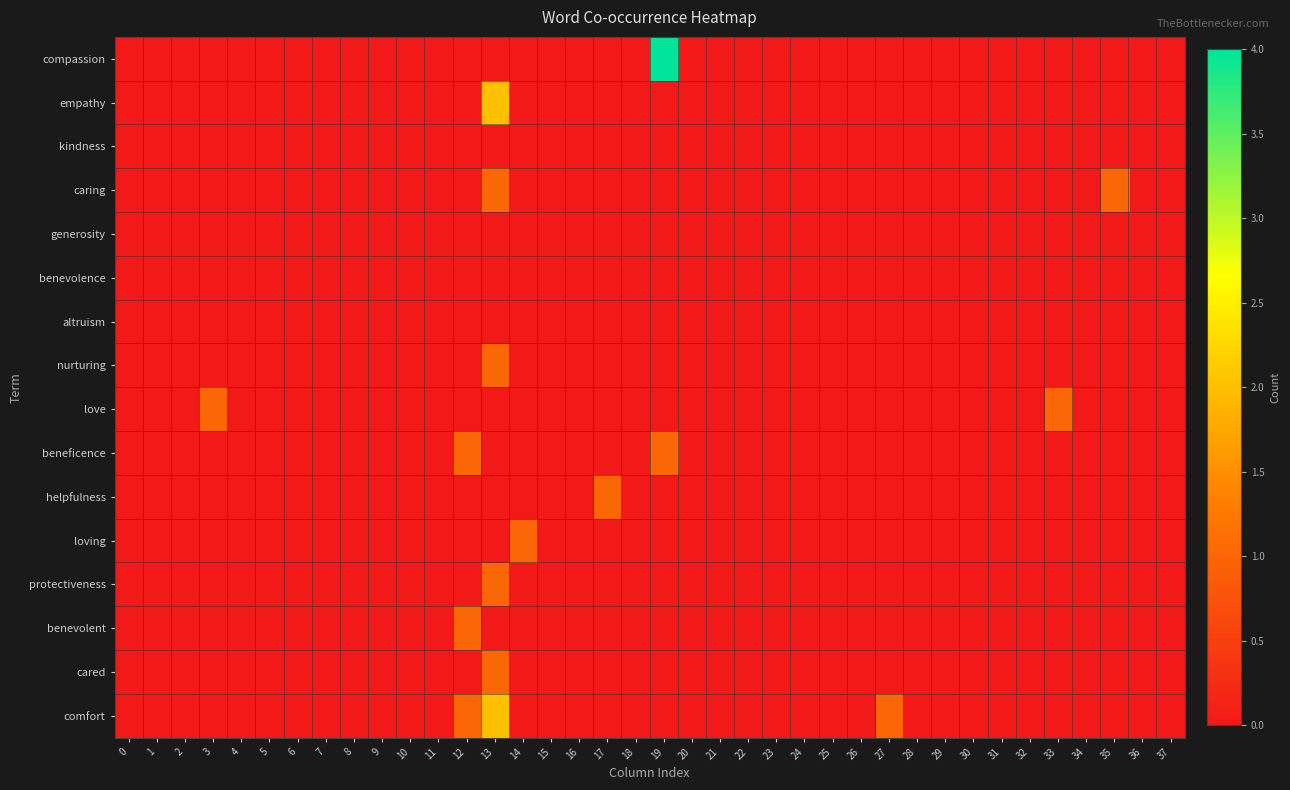

Between 13 and 9, which is larger?

13